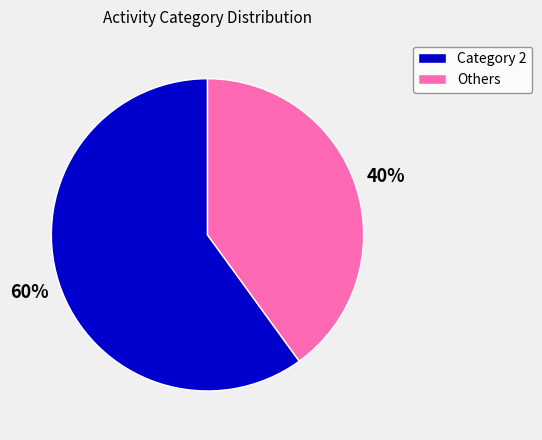

Is the sum of Others and Category 2 greater than half?

Yes